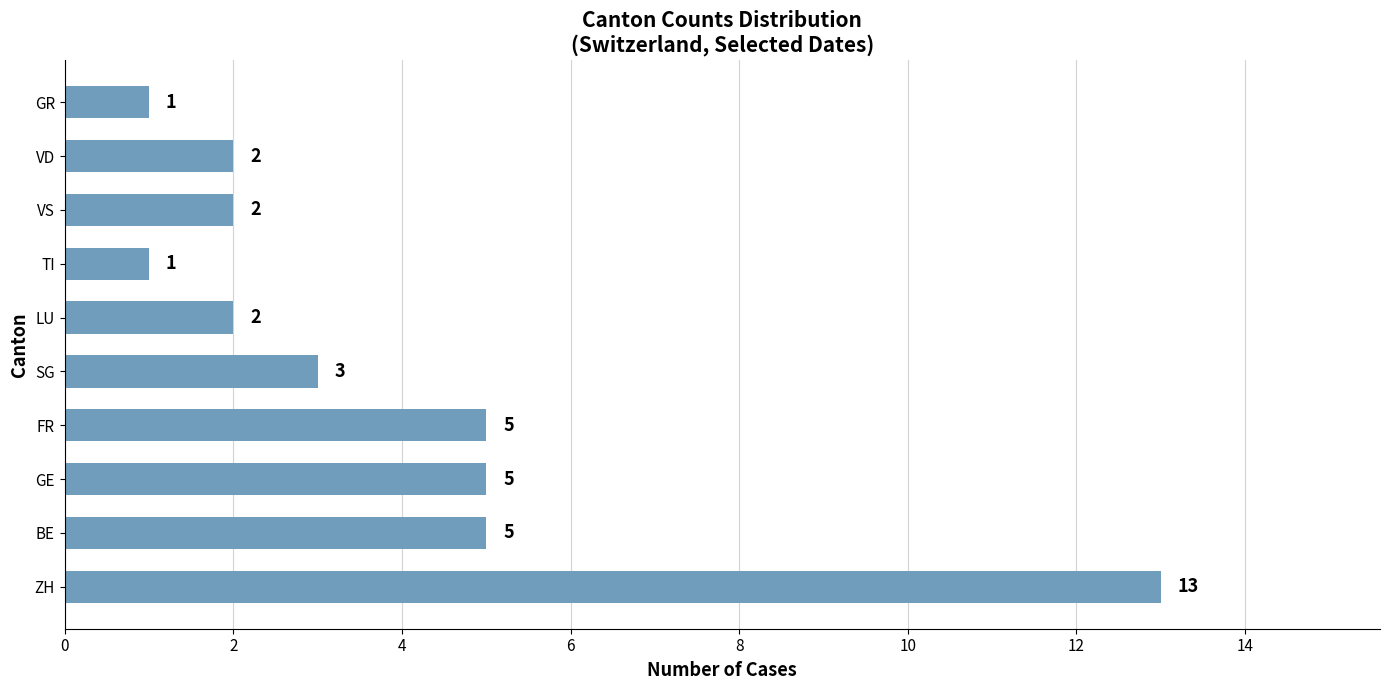

The chart shows a value of 5 at FR. True or false?

True